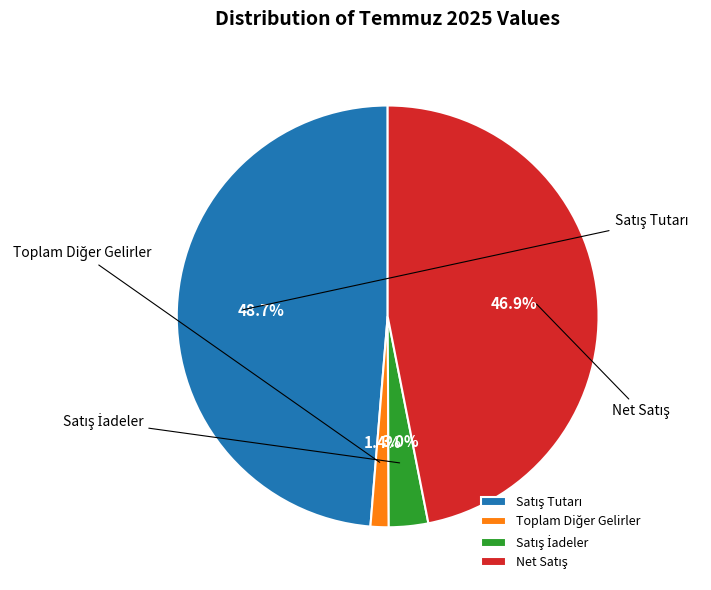

Between Net Satış and Satış İadeler, which is larger?

Net Satış